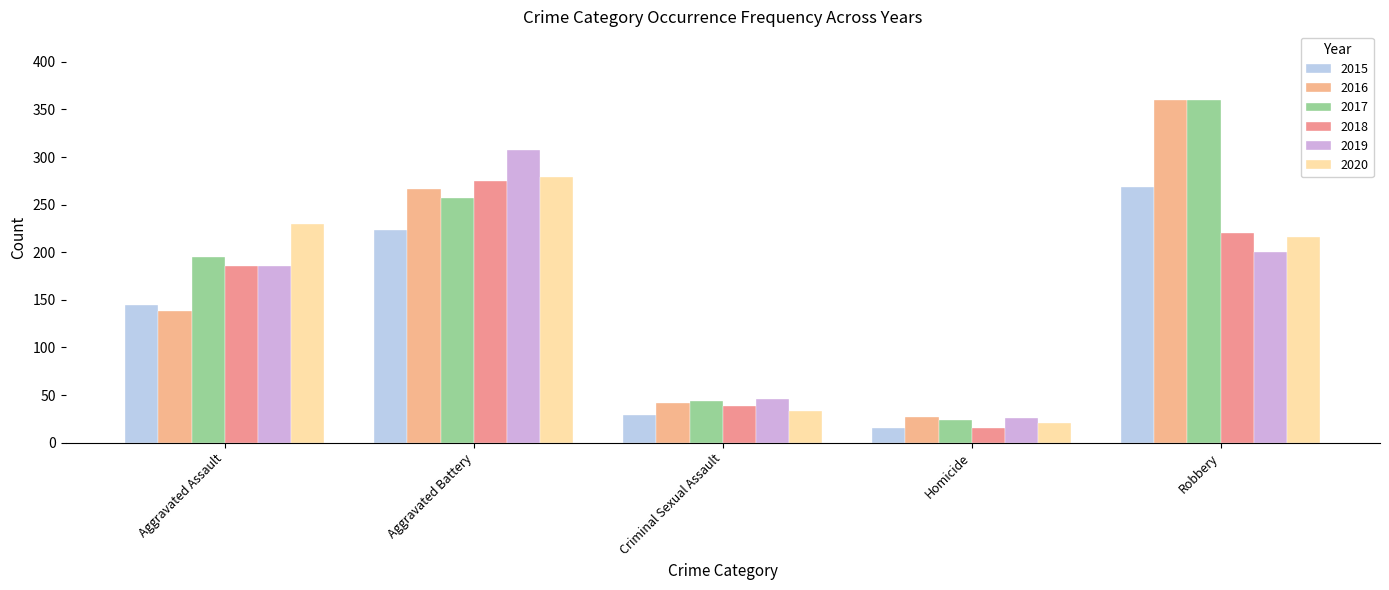

What is the value of the 2017 bar at the 5th from the left?

360